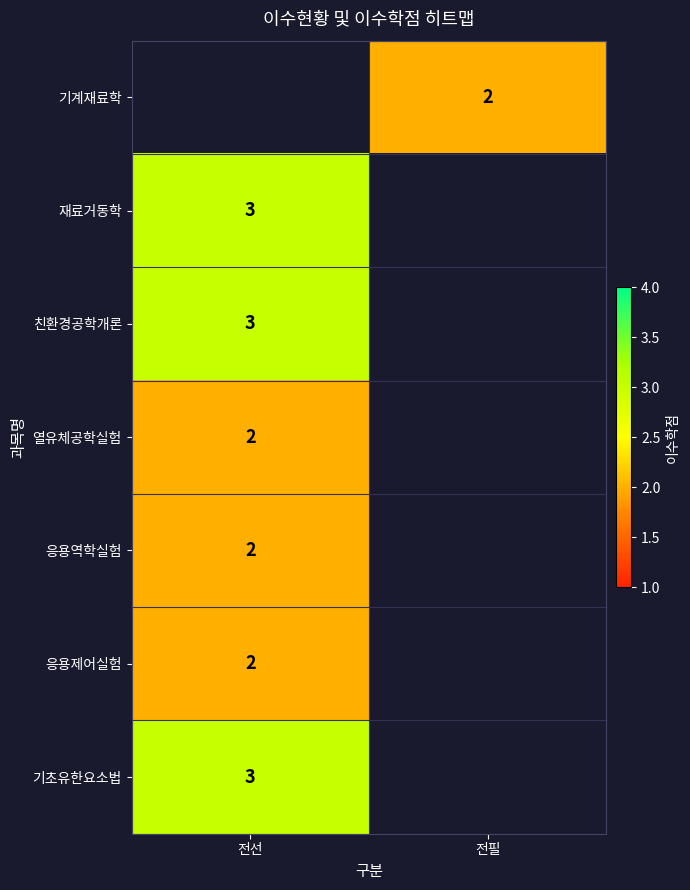

Between 전선 and 전필, which is larger?

전필